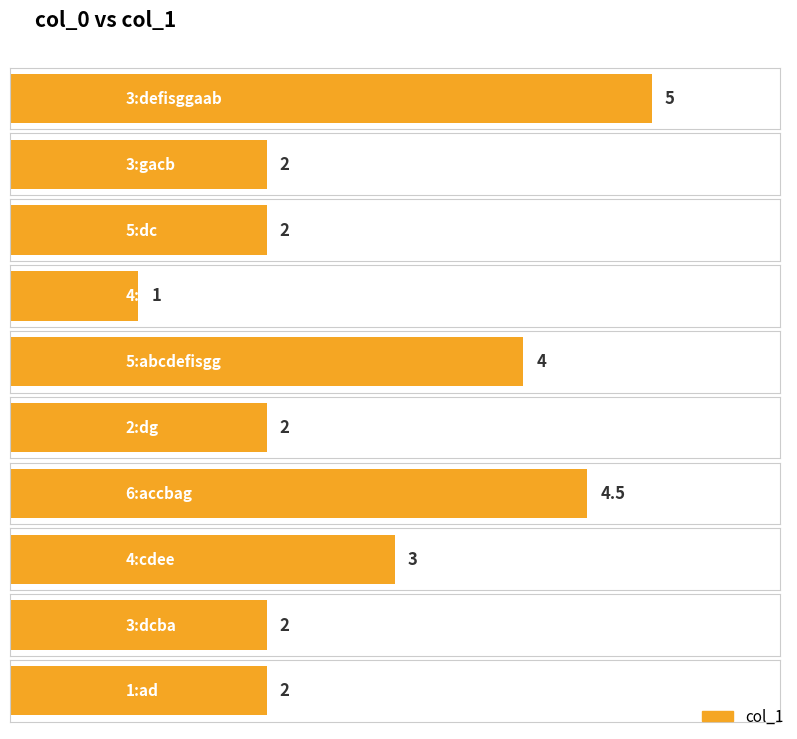

True or false: the data shows 1.8 at 4:cdee.

False